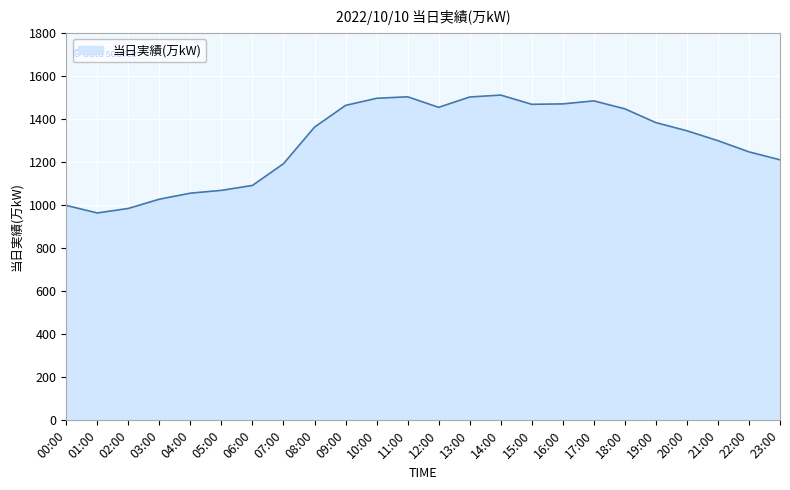

What is the maximum value shown in the chart?

1512